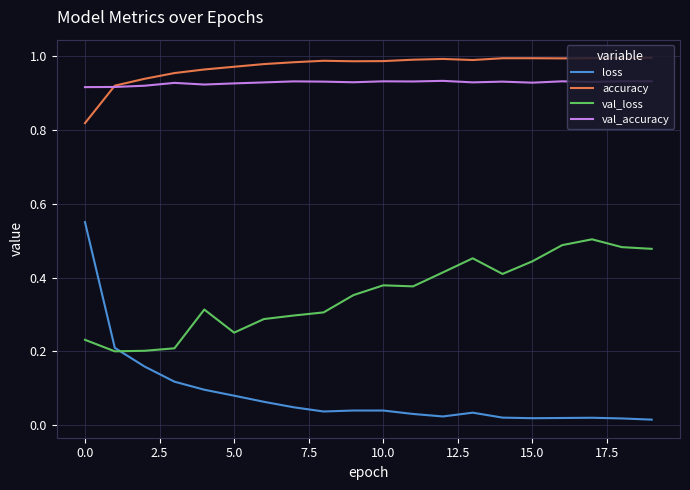

List the series in order of their peak value, highest first.

accuracy, val_accuracy, loss, val_loss